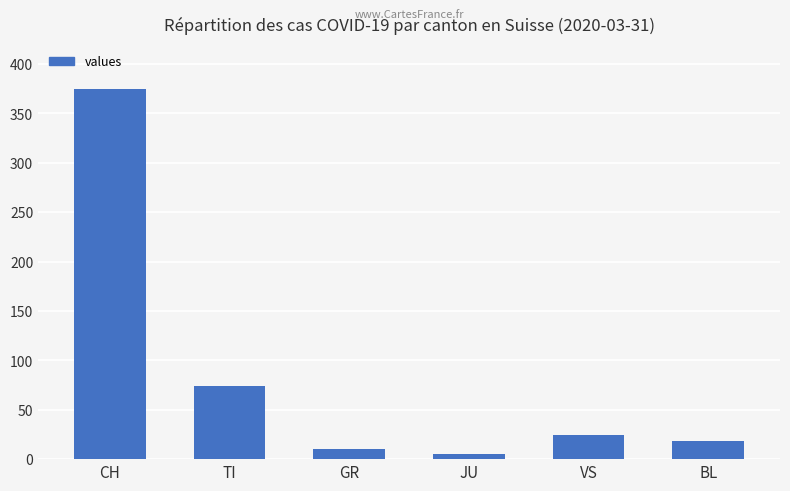

At which label does the data first exceed 24?

CH